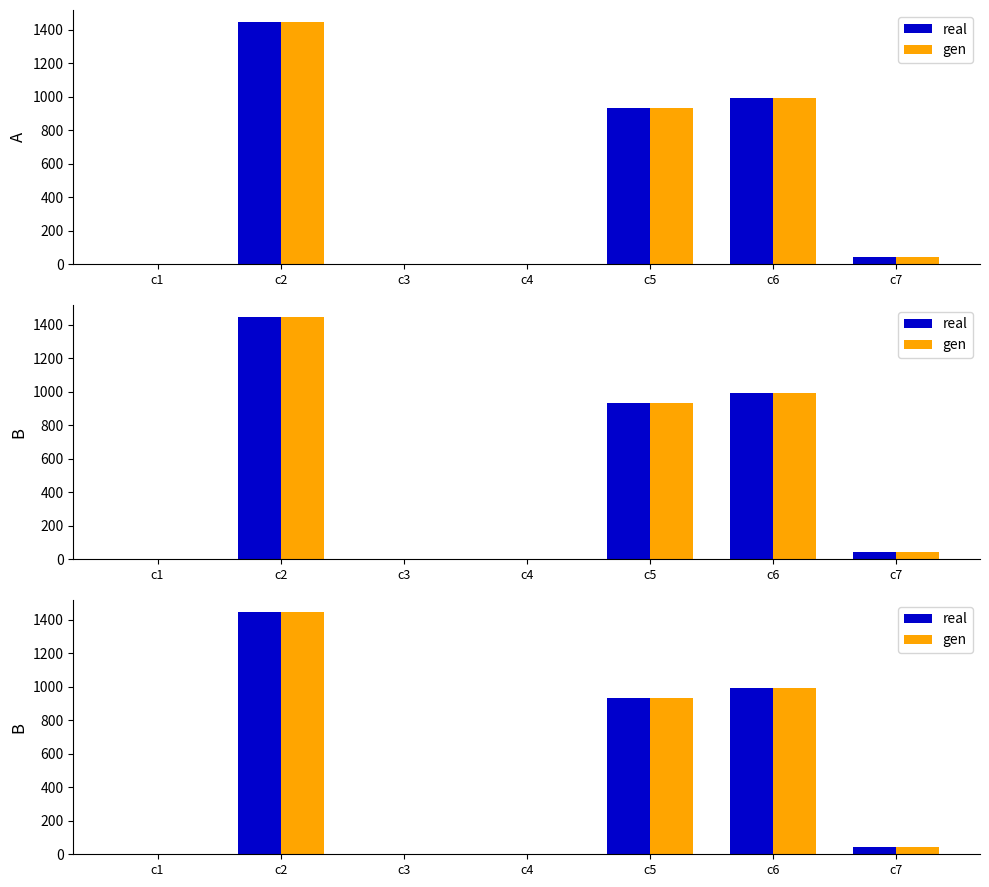

How many groups of bars are there?

7